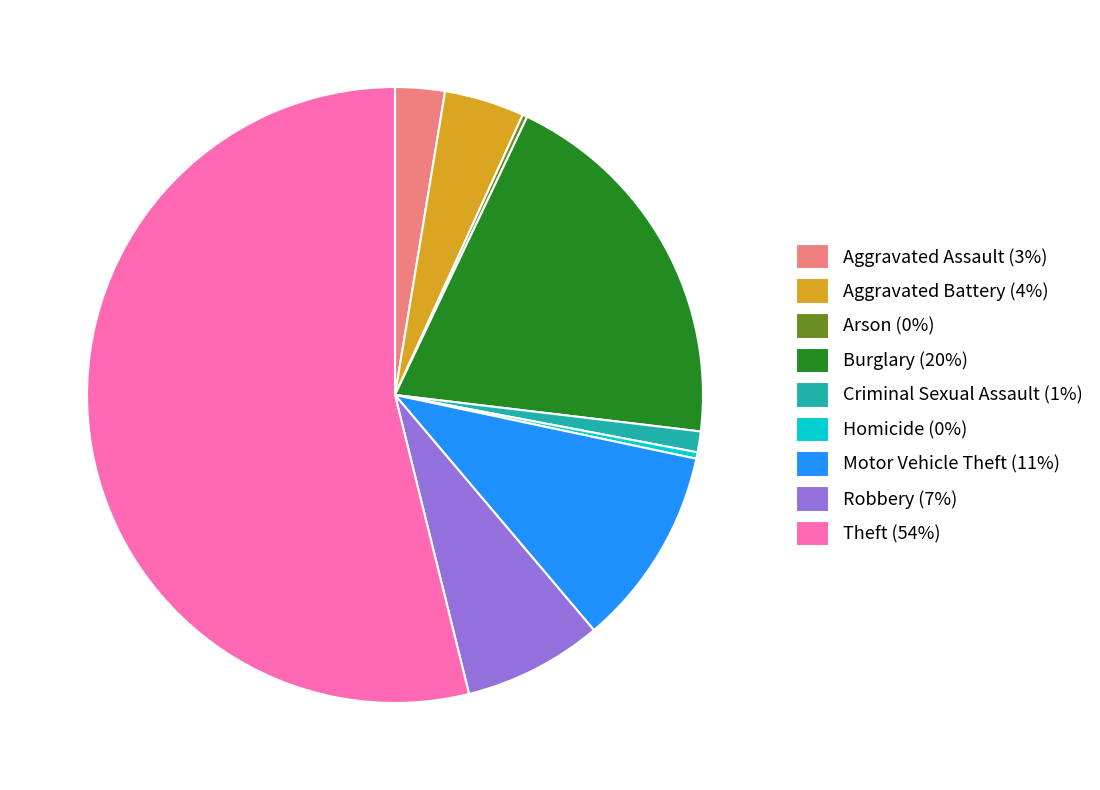

Do Robbery (7%) and Criminal Sexual Assault (1%) together represent more than half of the pie?

No